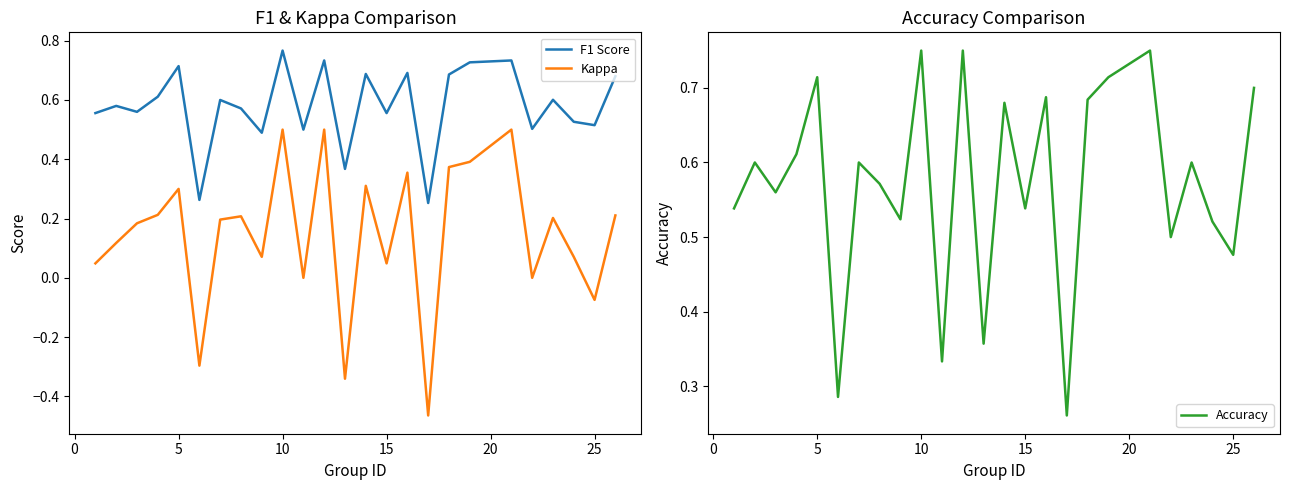

Reading left to right, transcribe all the data shown in this chart.

F1 Score: 0.6	0.6	0.6	0.6	0.7	0.3	0.6	0.6	0.5	0.8	0.5	0.7	0.4	0.7	0.6	0.7	0.3	0.7	0.7	0.7	0.5	0.6	0.5	0.5	0.7
Kappa: 0.0	0.1	0.2	0.2	0.3	-0.3	0.2	0.2	0.1	0.5	0.0	0.5	-0.3	0.3	0.0	0.4	-0.5	0.4	0.4	0.5	0.0	0.2	0.1	-0.1	0.2
Accuracy: 0.5	0.6	0.6	0.6	0.7	0.3	0.6	0.6	0.5	0.8	0.3	0.8	0.4	0.7	0.5	0.7	0.3	0.7	0.7	0.8	0.5	0.6	0.5	0.5	0.7